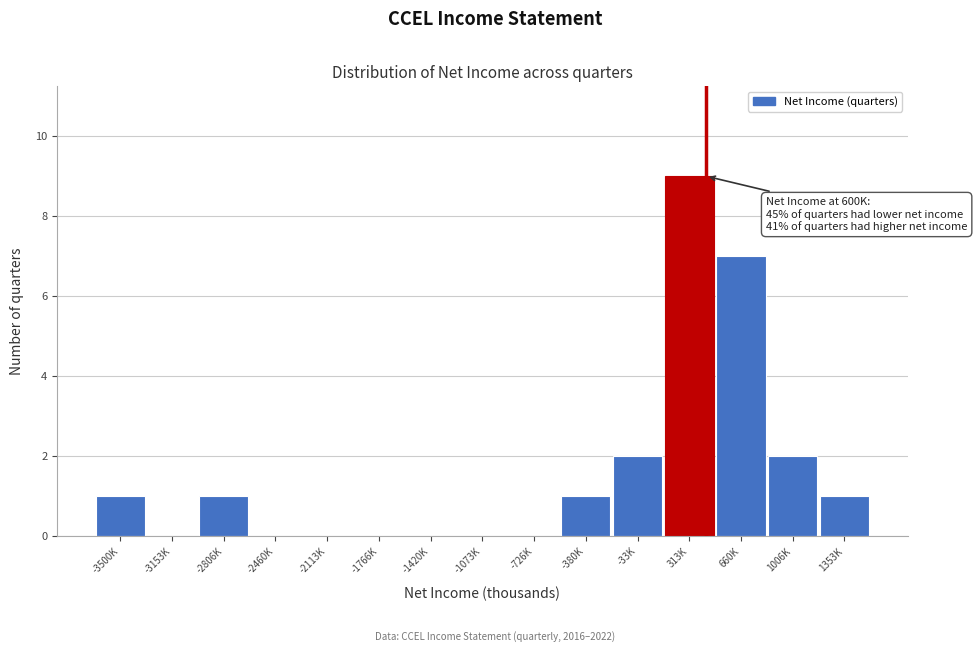

Reading left to right, transcribe all the data shown in this chart.

-3500K=1	-3153K=0	-2806K=1	-2460K=0	-2113K=0	-1766K=0	-1420K=0	-1073K=0	-726K=0	-380K=1	-33K=2	313K=9	660K=7	1006K=2	1353K=1